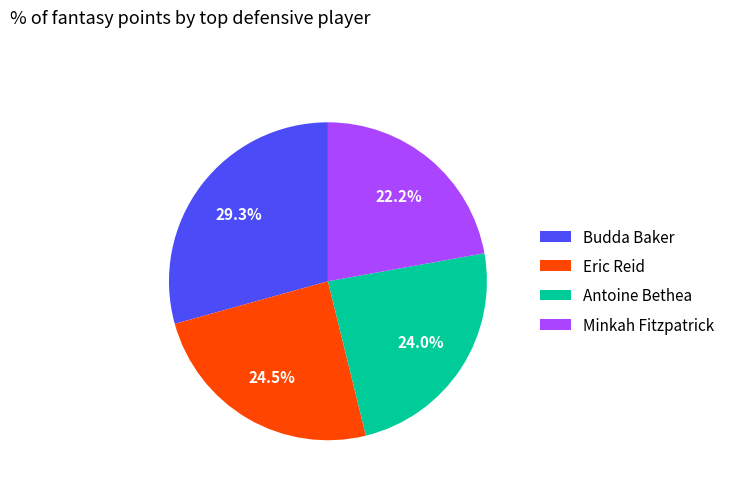

Rank the categories by value from lowest to highest.

Minkah Fitzpatrick, Antoine Bethea, Eric Reid, Budda Baker